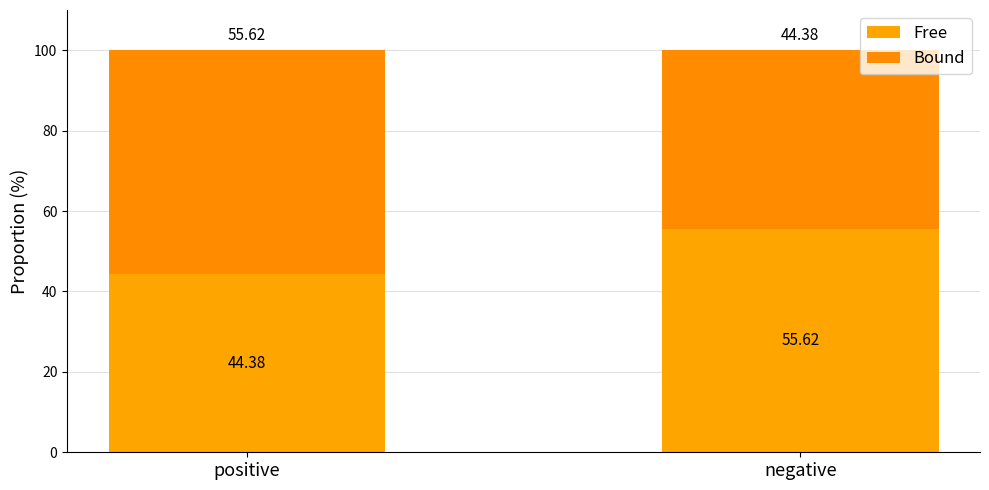

Count the number of data series in this chart.

2